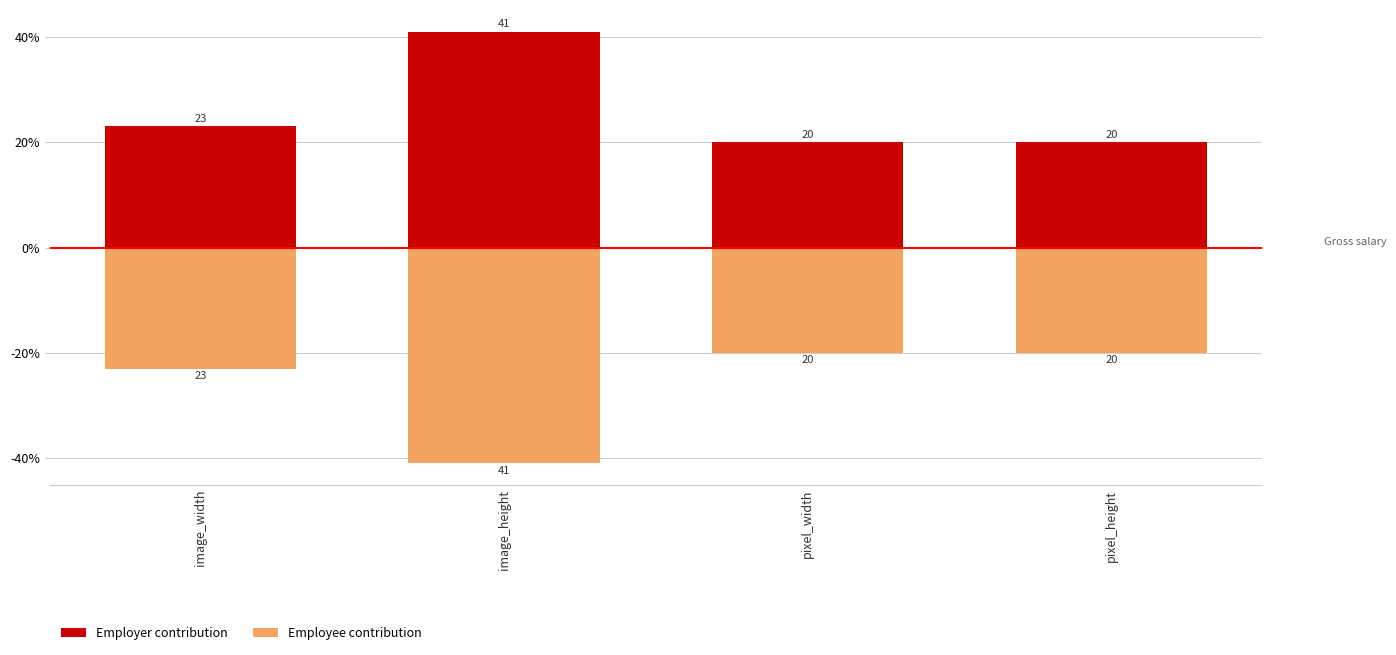

Between image_width and pixel_width, which series saw the biggest shift?

Employer contribution